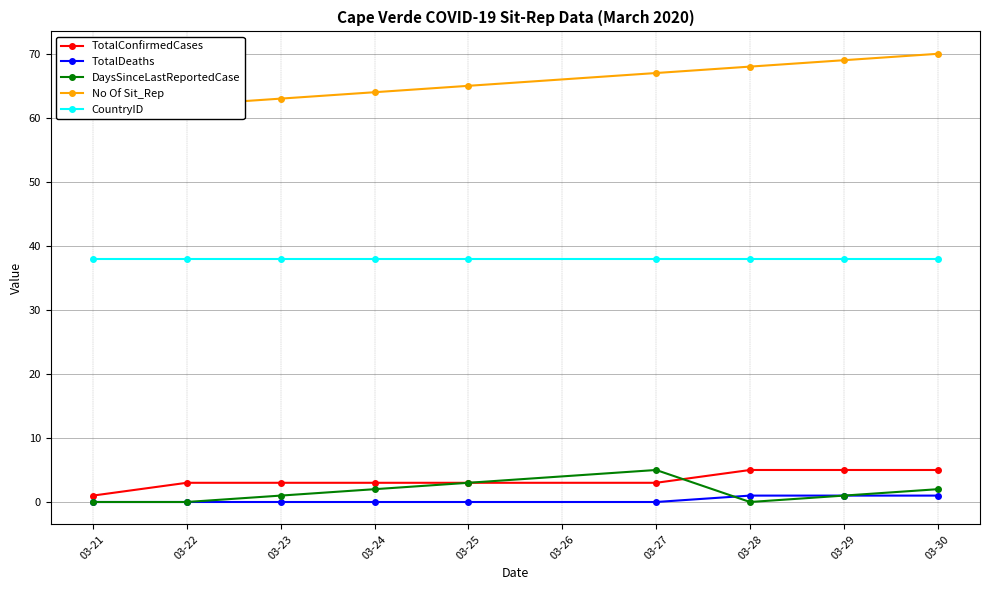

What are all the series names shown in the legend?

TotalConfirmedCases, TotalDeaths, DaysSinceLastReportedCase, No Of Sit_Rep, CountryID